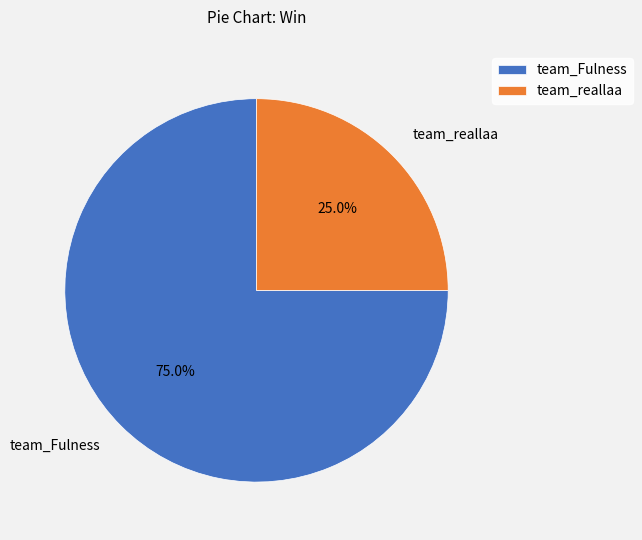

What is the smallest slice in the pie chart?

team_reallaa